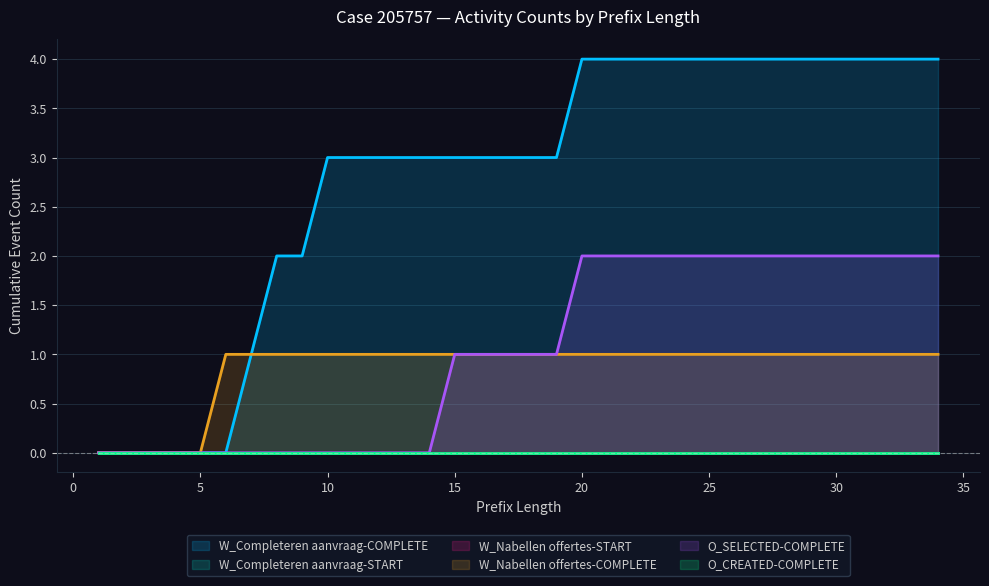

What is the highest value of the O_SELECTED-COMPLETE series?

2